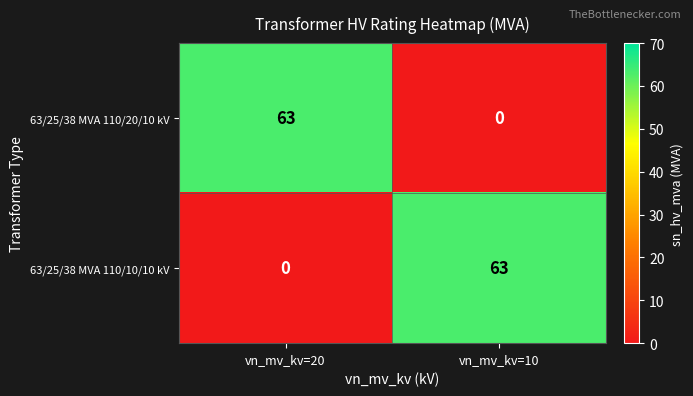

Is the value of 63/25/38 MVA 110/20/10 kV at vn_mv_kv=10 greater than the value of 63/25/38 MVA 110/10/10 kV at vn_mv_kv=10?

No